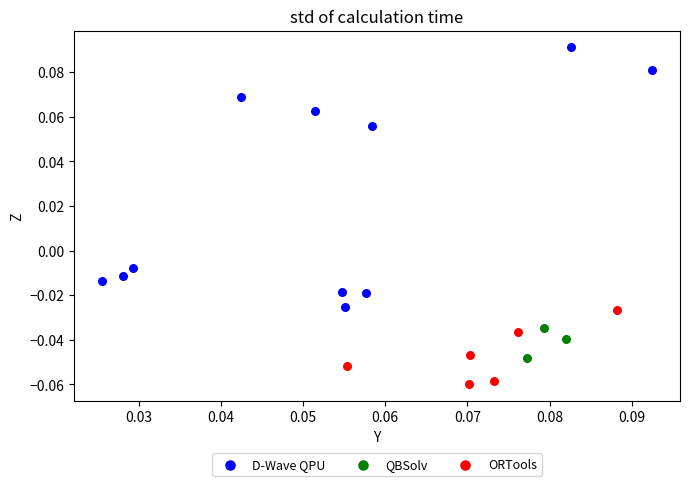

Which series reaches the maximum Y coordinate?

D-Wave QPU